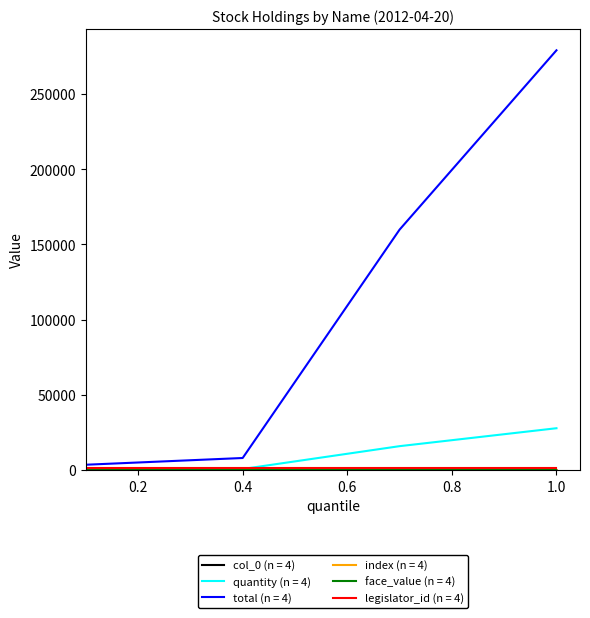

How many lines are shown in the chart?

6